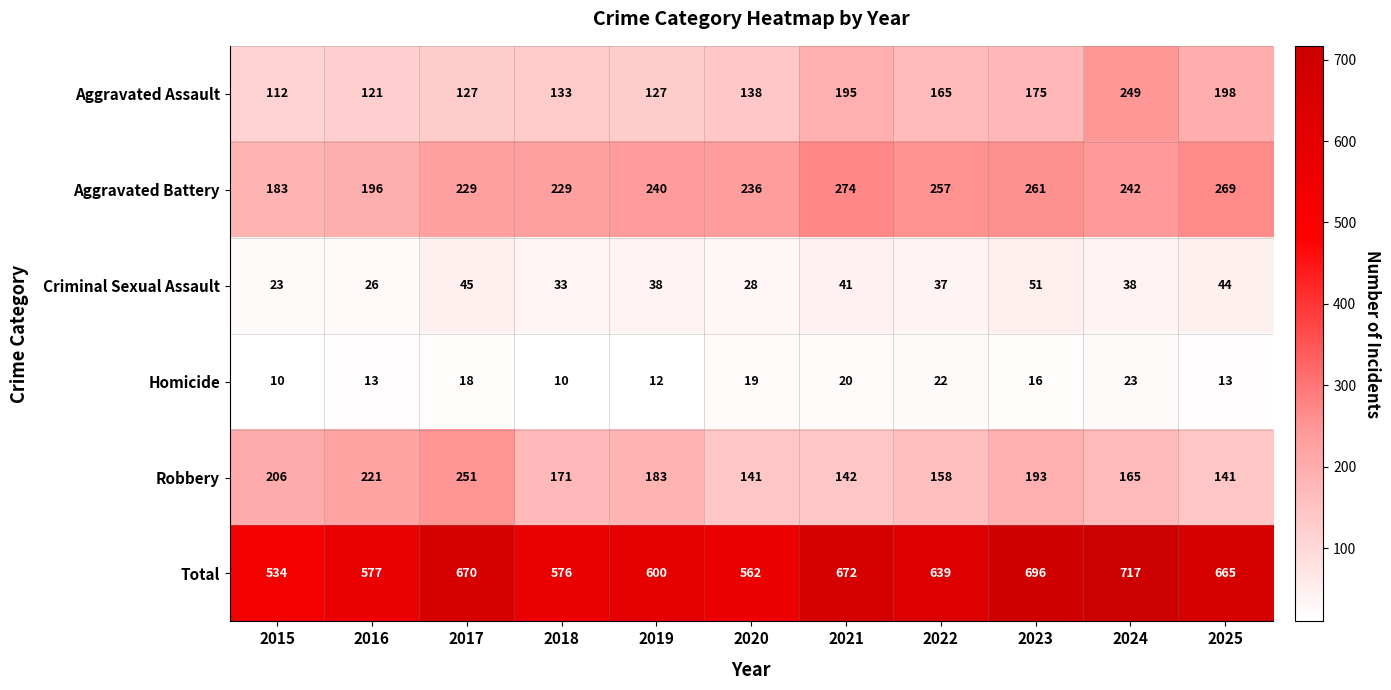

What is the average value of the Robbery series?

179